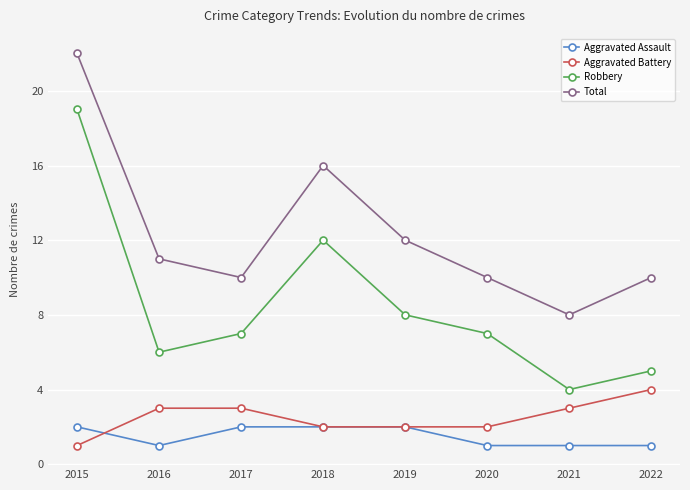

Reading right to left, what are all the values shown in this chart?

Aggravated Assault: 2022=1	2021=1	2020=1	2019=2	2018=2	2017=2	2016=1	2015=2
Aggravated Battery: 2022=4	2021=3	2020=2	2019=2	2018=2	2017=3	2016=3	2015=1
Robbery: 2022=5	2021=4	2020=7	2019=8	2018=12	2017=7	2016=6	2015=19
Total: 2022=10	2021=8	2020=10	2019=12	2018=16	2017=10	2016=11	2015=22